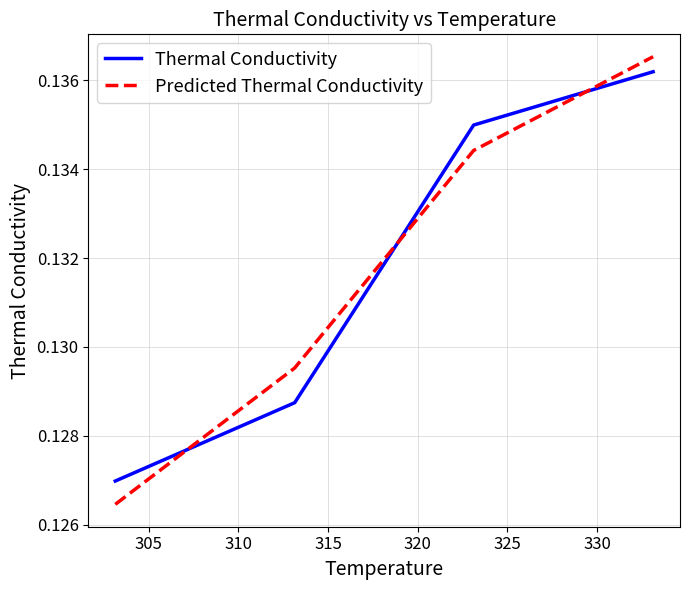

True or false: Thermal Conductivity and Predicted Thermal Conductivity intersect in this chart.

True